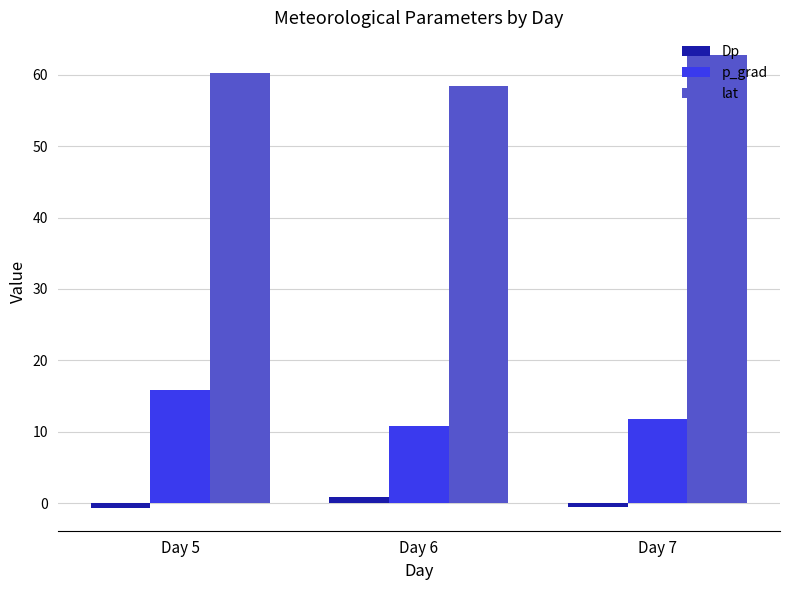

How many p_grad values are between 10 and 15?

2